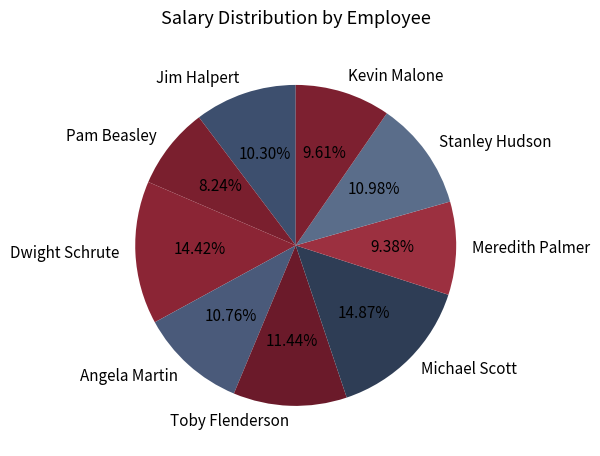

What is the ratio of the value at Stanley Hudson to the value at Kevin Malone?

1.1